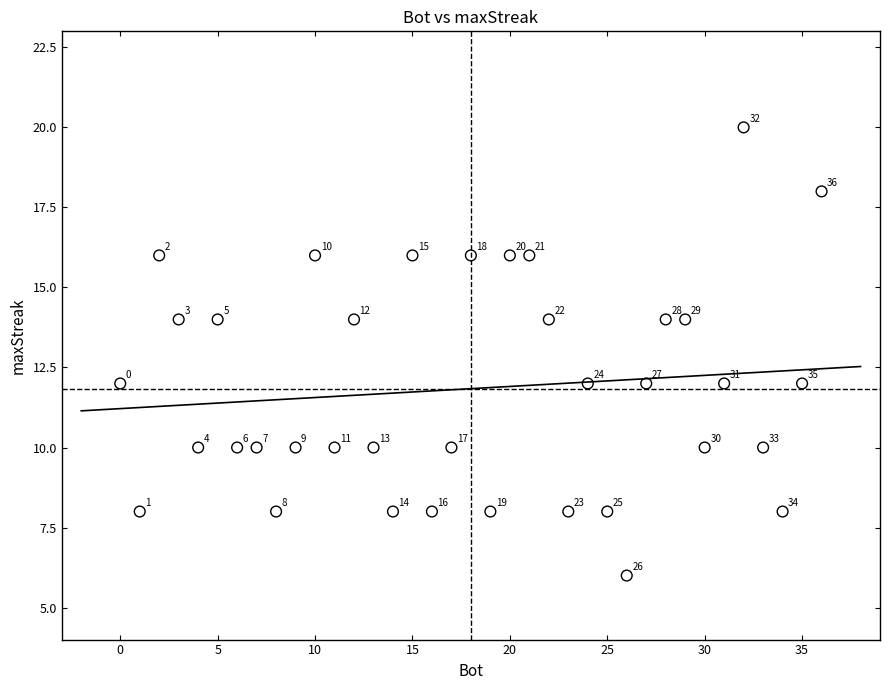

What is the range of Y values (max minus min)?

14